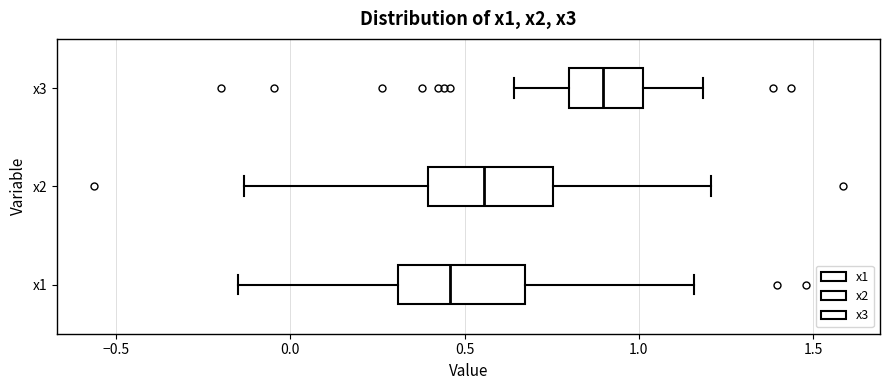

Reading bottom to top, read every box against the x-axis: the position of its median line, the range the box covers, and the ends of its whiskers. The values are not printed on the chart, so give them approximately, as read against the axis.

x1: median 0.45, box 0.30 to 0.65, whiskers -0.15 to 1.15
x2: median 0.55, box 0.40 to 0.75, whiskers -0.15 to 1.20
x3: median 0.90, box 0.80 to 1.00, whiskers 0.65 to 1.20